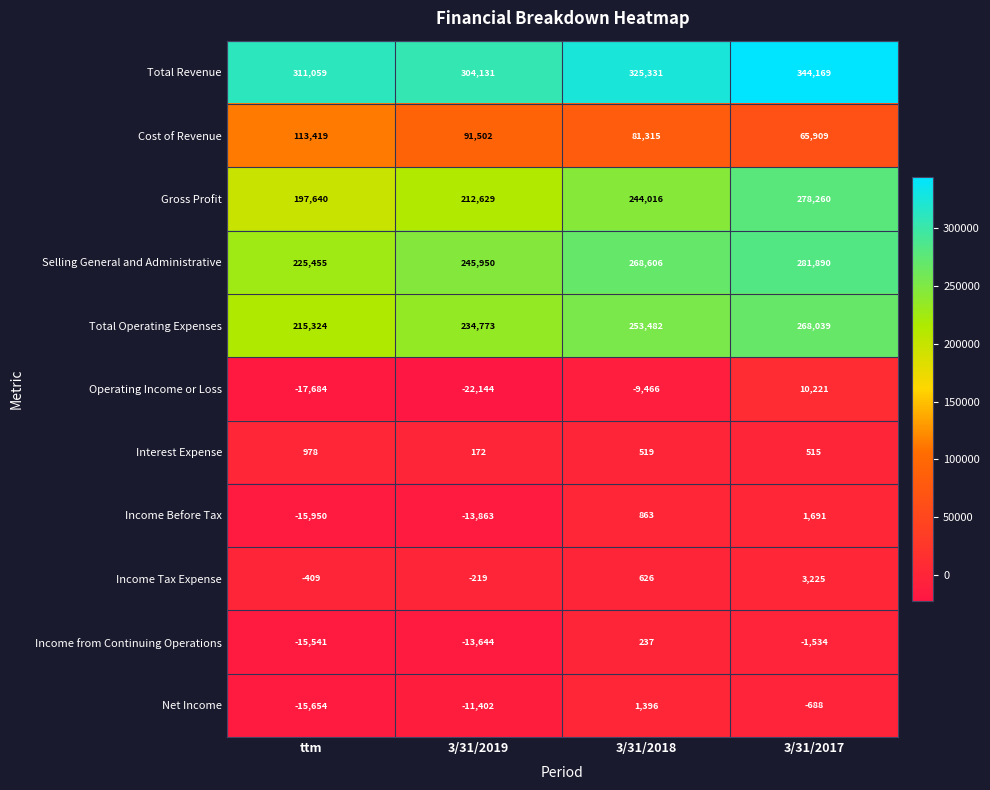

Between ttm and 3/31/2017, which series saw the biggest shift?

Gross Profit